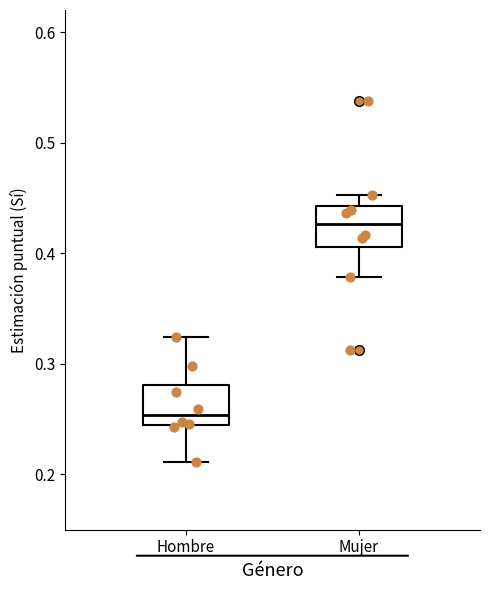

Reading left to right, read every box against the y-axis: the position of its median line, the range the box covers, and the ends of its whiskers. The values are not printed on the chart, so give them approximately, as read against the axis.

Hombre: median 0.25 (just above the box's lower edge), box 0.25 to 0.28, whiskers 0.21 to 0.32
Mujer: median 0.43, box 0.41 to 0.44, whiskers 0.38 to 0.45